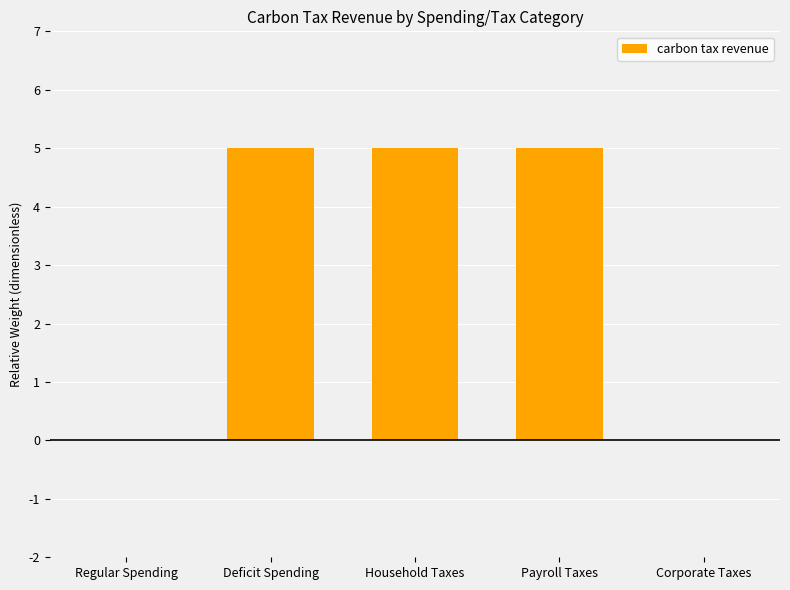

The value at Regular Spending is 0. True or false?

True